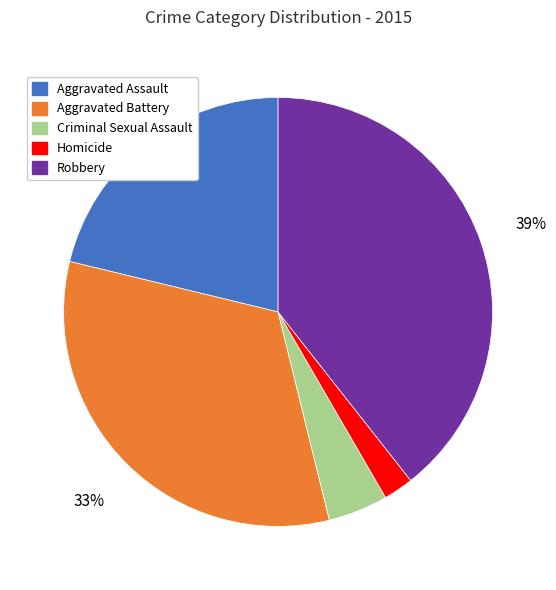

Is there any slice that represents more than half of the pie?

No